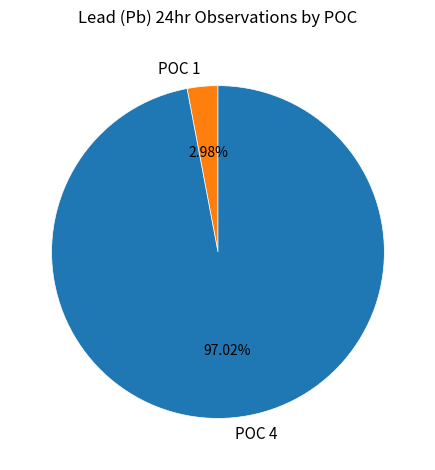

Do POC 1 and POC 4 together represent more than half of the pie?

Yes